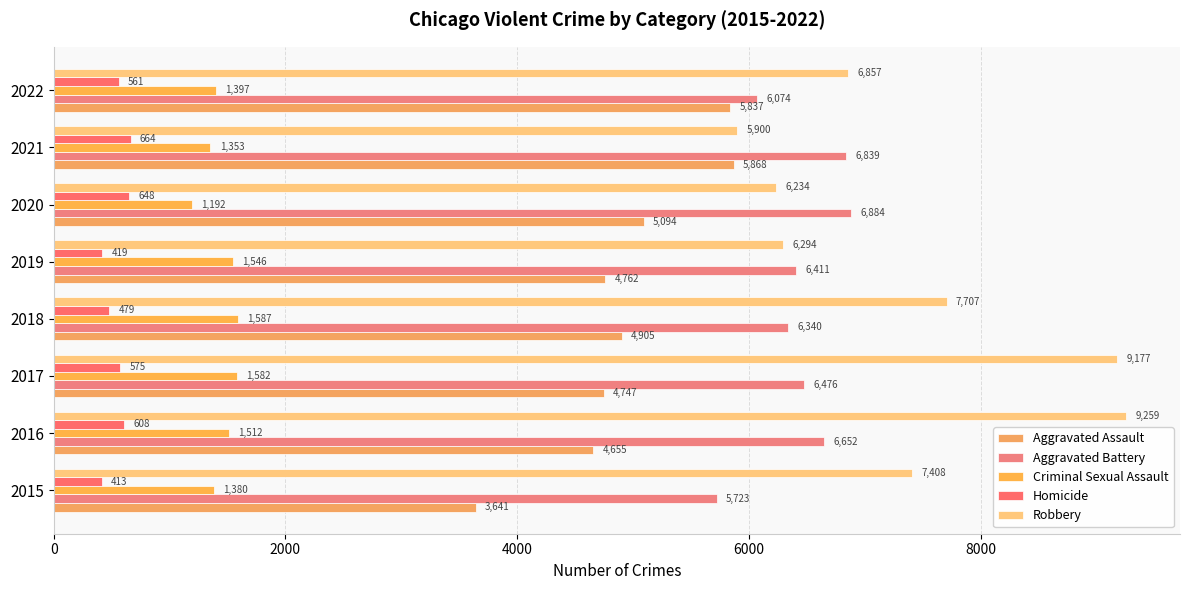

What is the difference between the maximum and minimum values in the Homicide series?

251